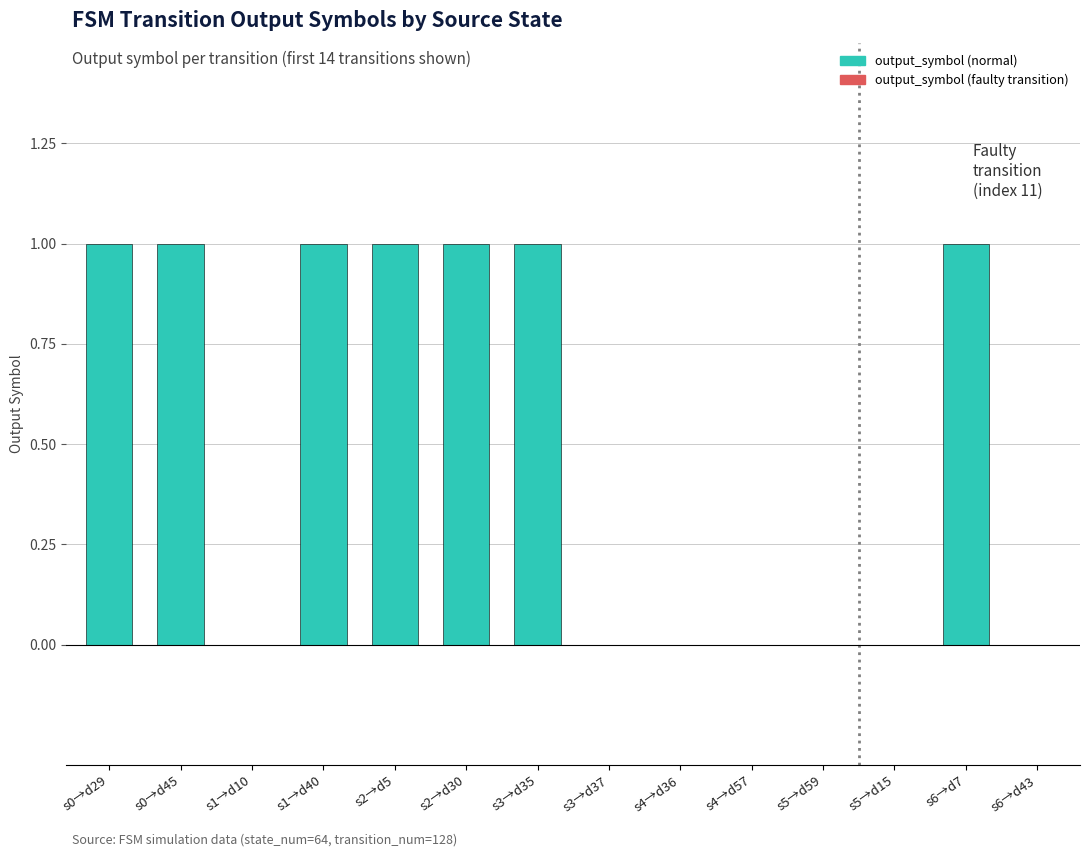

What is the sum of all values?

7